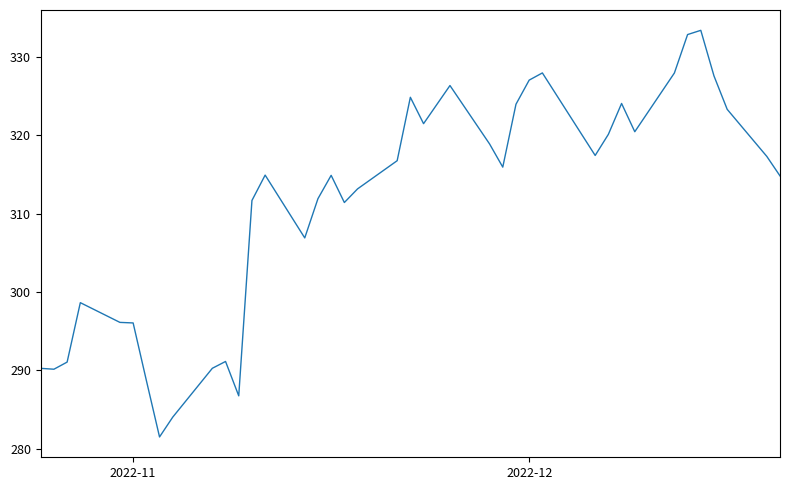

What is the greatest value displayed?

333.4